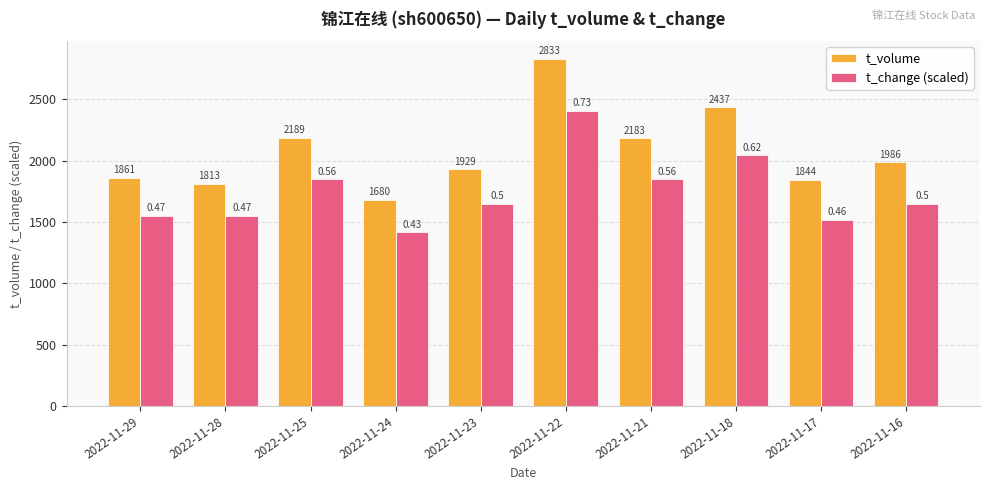

Read the t_volume value at 2022-11-16.

1986.0